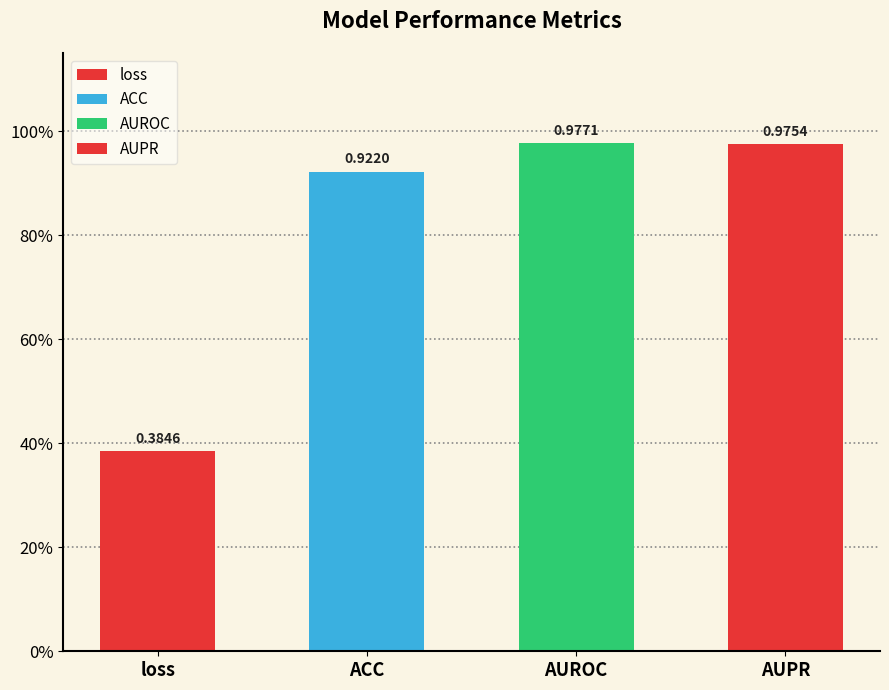

Where is the data nearest to the value 0?

loss